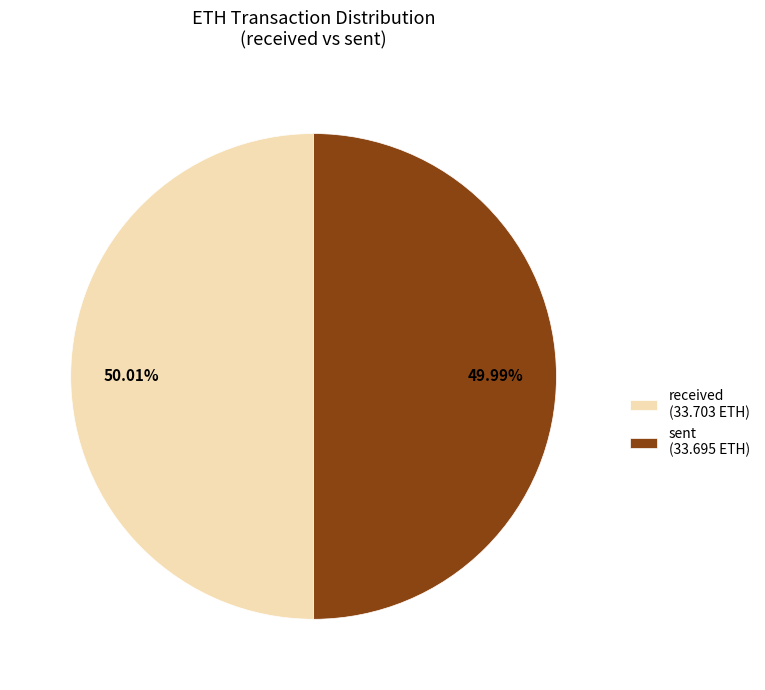

Is there any slice that represents more than half of the pie?

Yes